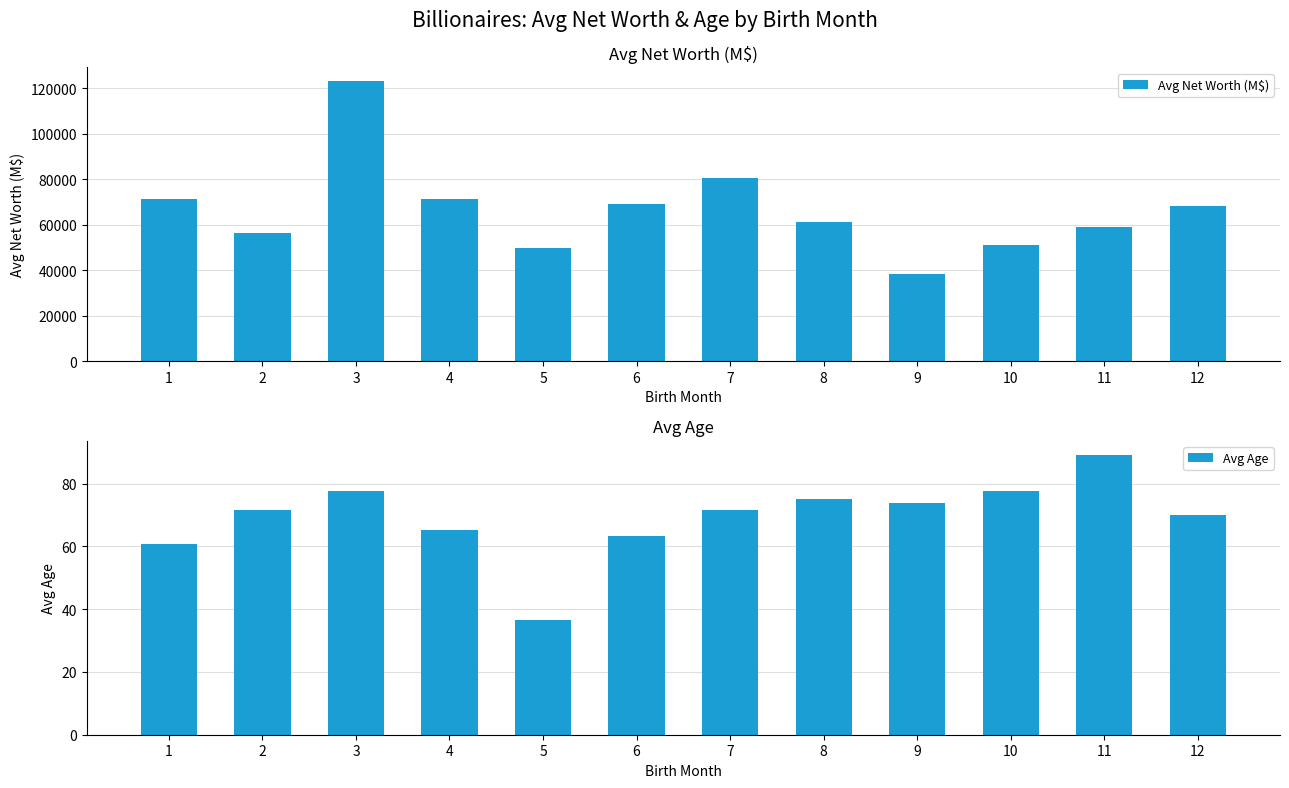

Reading left to right, what are all the values shown in this chart?

Avg Net Worth (M$): 1=71350.0	2=56175.0	3=123000.0	4=71200.0	5=49550.0	6=69033.3	7=80500.0	8=61300.0	9=38133.3	10=51228.6	11=59000.0	12=68000.0
Avg Age: 1=60.7	2=71.4	3=77.8	4=65.2	5=36.6	6=63.4	7=71.5	8=75.1	9=73.8	10=77.5	11=89.2	12=70.1